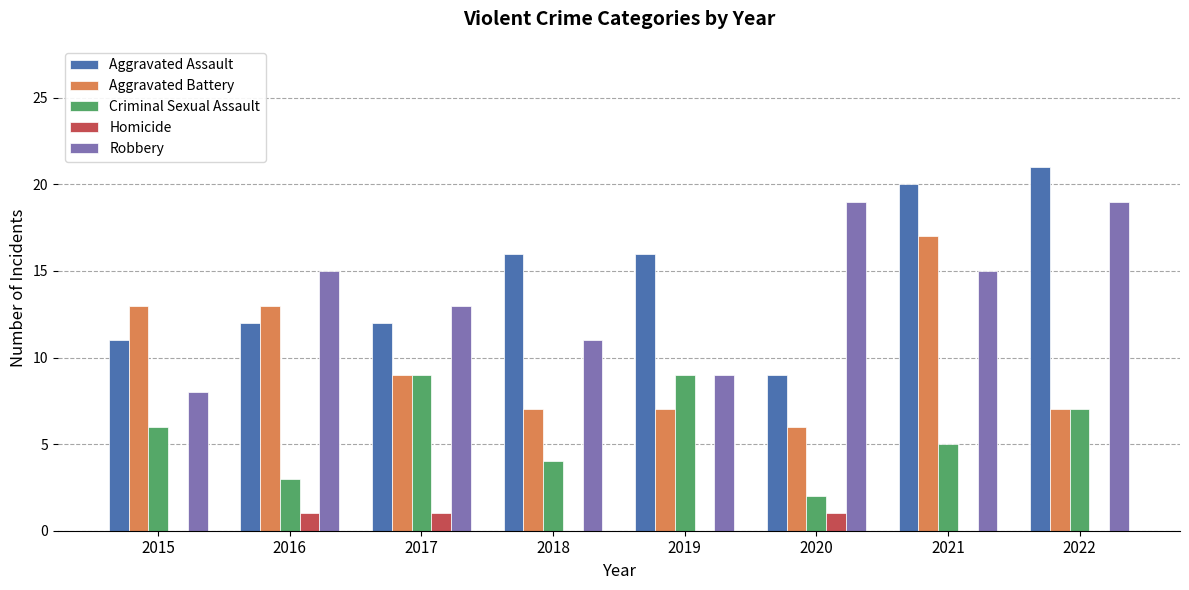

Which label corresponds to the largest value in the chart?

2022